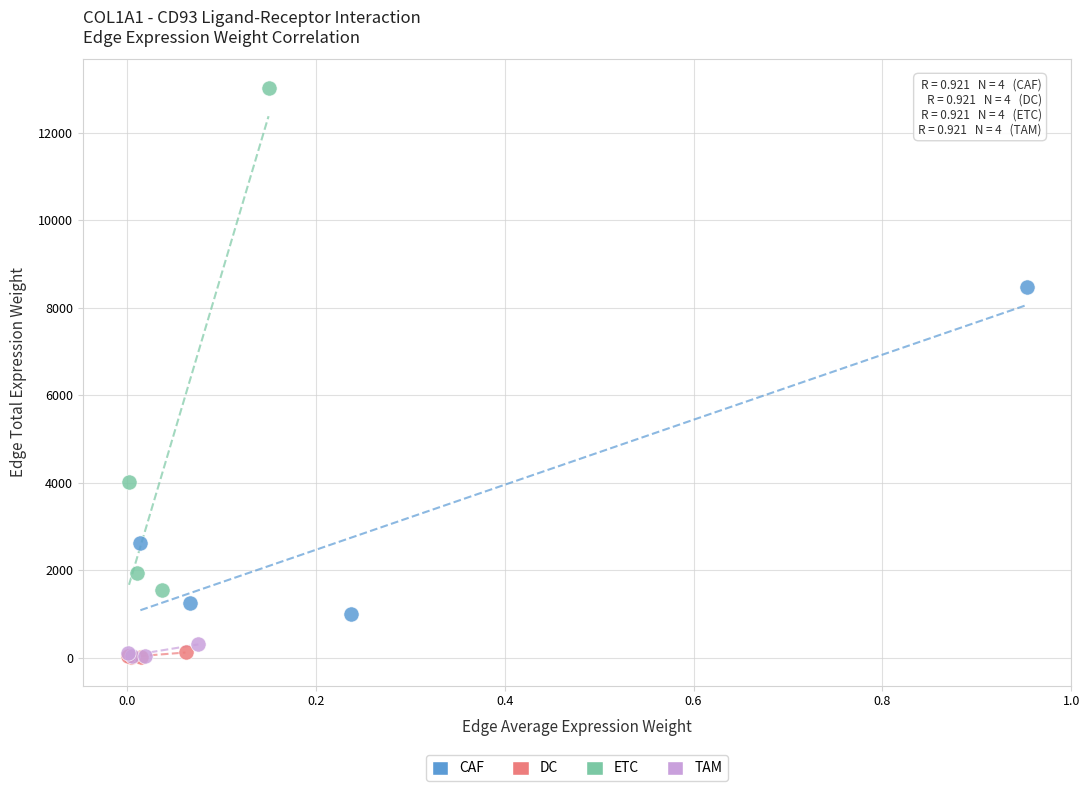

Which series has the largest Y range (max minus min)?

ETC